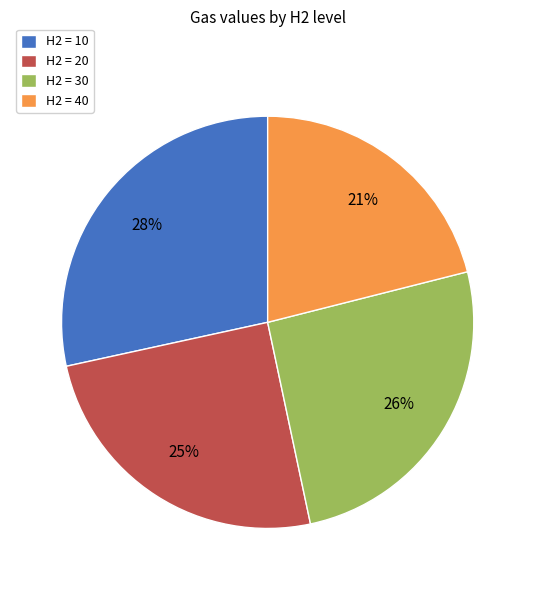

Combined, do H2 = 30 and H2 = 20 account for over 50%?

Yes